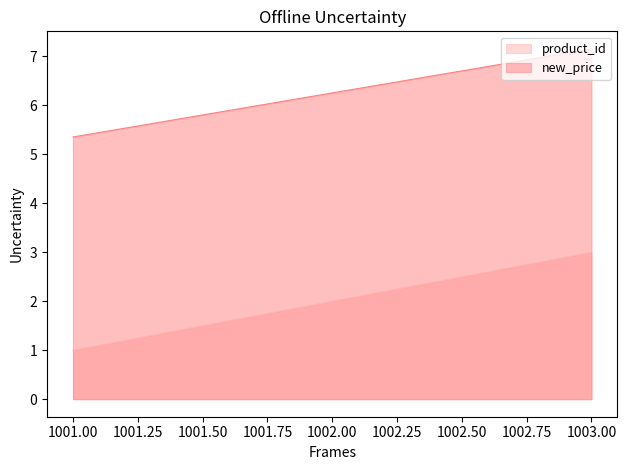

Which series has the widest spread of values?

product_id